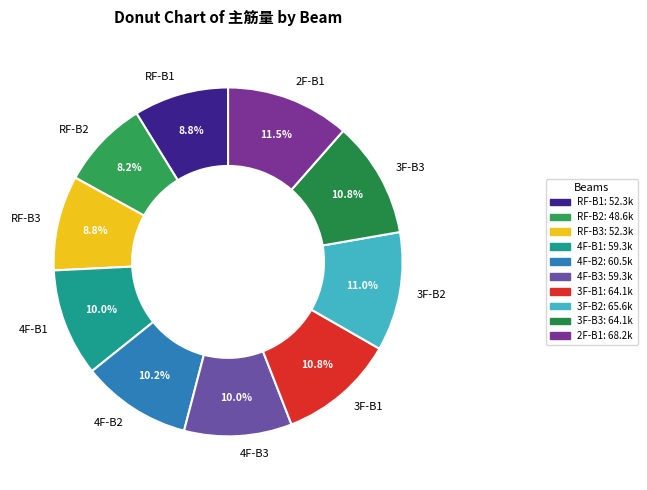

Is there any slice that represents more than half of the pie?

No